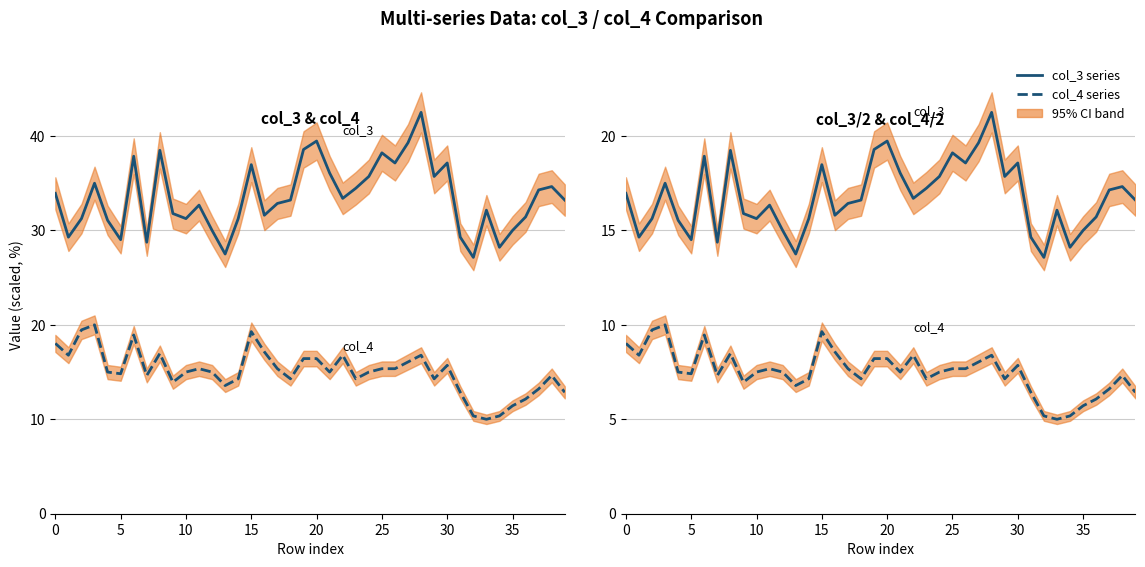

Is this an area chart (filled region under the line)?

No